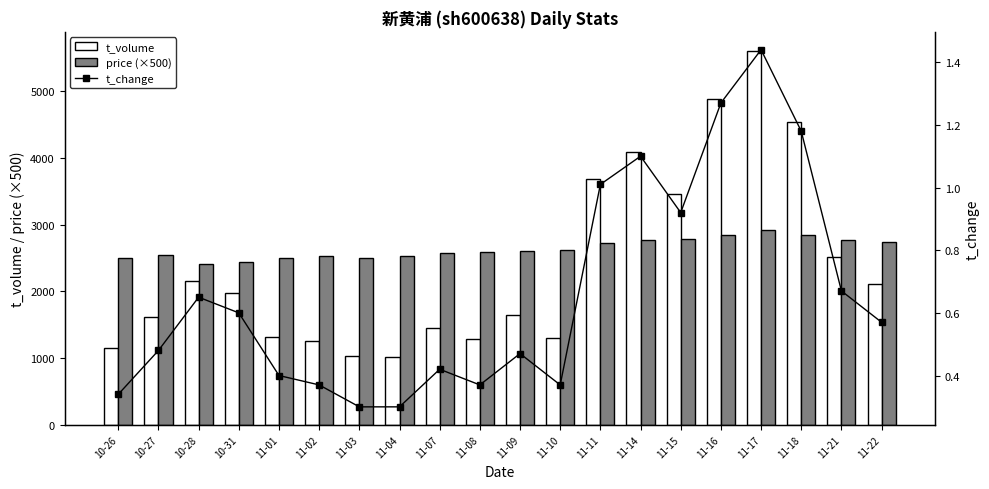

Reading left to right, transcribe all the data shown in this chart.

t_volume: 10-26=1156.0	10-27=1617.0	10-28=2150.0	10-31=1978.0	11-01=1320.0	11-02=1248.0	11-03=1024.0	11-04=1020.0	11-07=1447.0	11-08=1292.0	11-09=1652.0	11-10=1296.0	11-11=3688.0	11-14=4085.0	11-15=3460.0	11-16=4885.0	11-17=5609.0	11-18=4540.0	11-21=2511.0	11-22=2115.0
price (×500): 10-26=2495.0	10-27=2550.0	10-28=2415.0	10-31=2445.0	11-01=2500.0	11-02=2535.0	11-03=2500.0	11-04=2535.0	11-07=2575.0	11-08=2590.0	11-09=2610.0	11-10=2625.0	11-11=2720.0	11-14=2765.0	11-15=2785.0	11-16=2850.0	11-17=2915.0	11-18=2840.0	11-21=2775.0	11-22=2735.0
t_change: 10-26=0.3	10-27=0.5	10-28=0.7	10-31=0.6	11-01=0.4	11-02=0.4	11-03=0.3	11-04=0.3	11-07=0.4	11-08=0.4	11-09=0.5	11-10=0.4	11-11=1.0	11-14=1.1	11-15=0.9	11-16=1.3	11-17=1.4	11-18=1.2	11-21=0.7	11-22=0.6